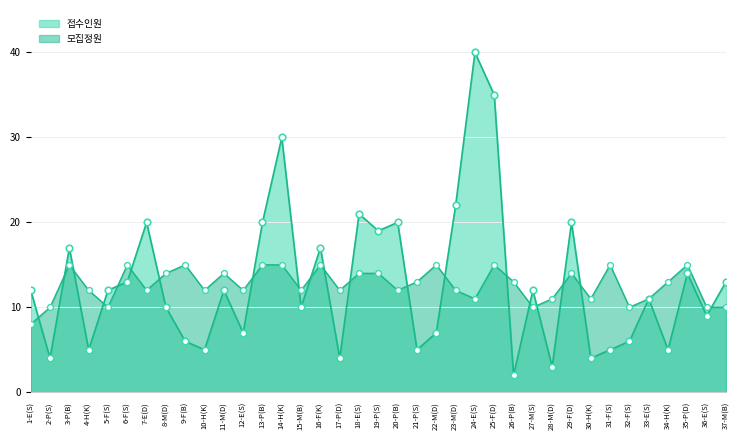

Which series has the largest total across all categories?

접수인원